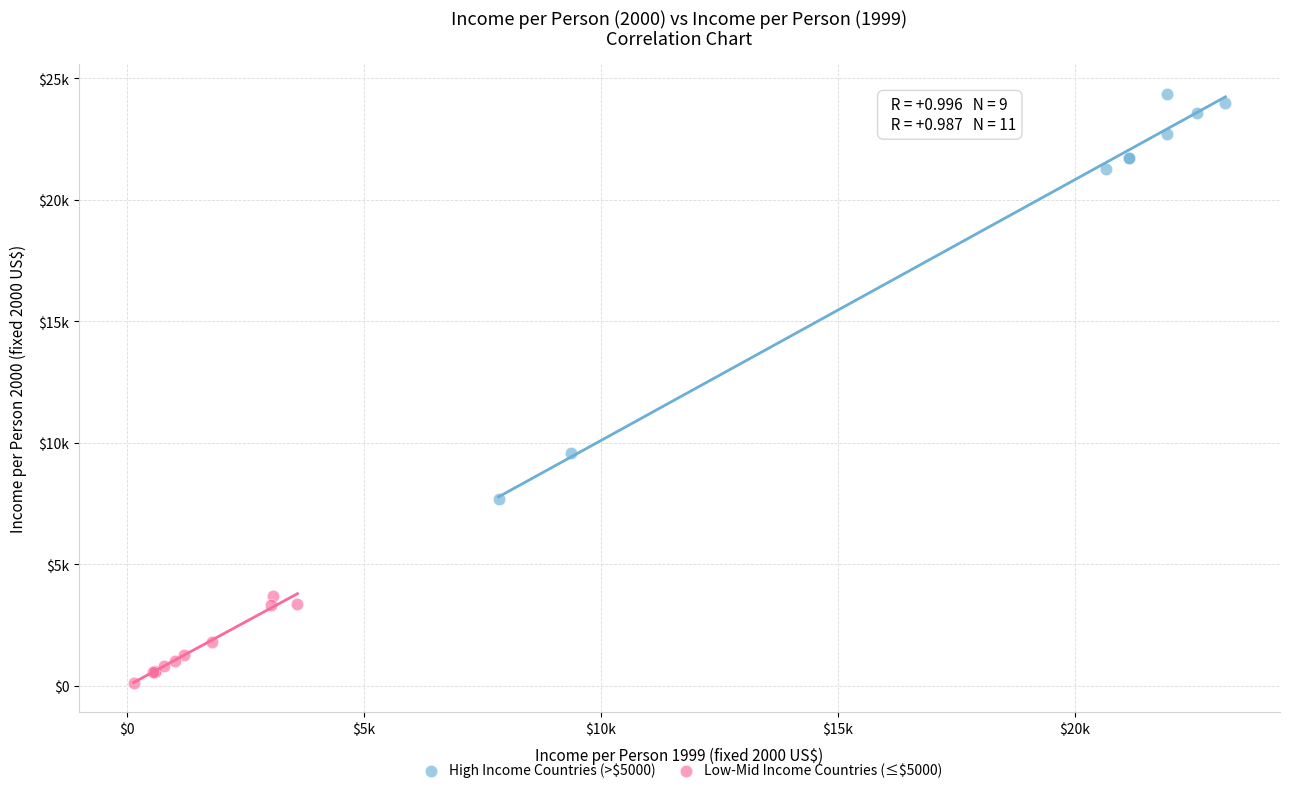

Which series reaches the minimum Y coordinate?

Low-Mid Income Countries (≤$5000)